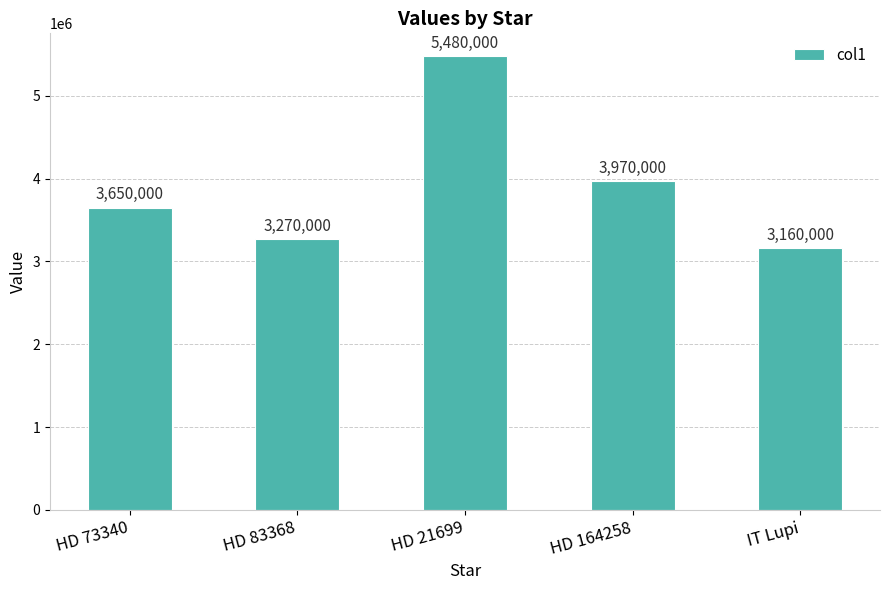

How many data points does each series have?

5